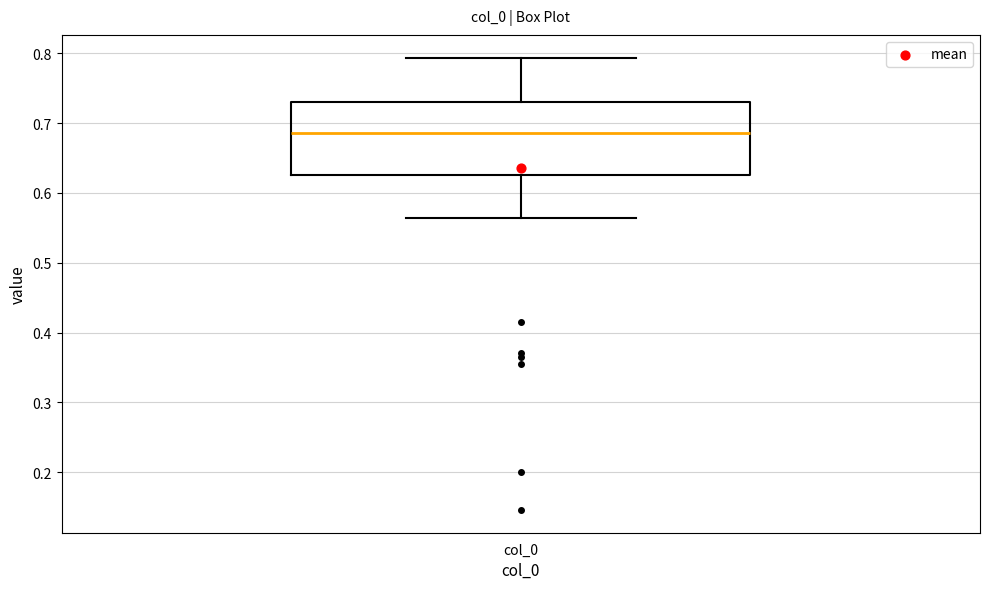

Transcribe this box plot: give where the median line is, the range the box spans, and where the two whiskers end, as read against the y-axis. The values are not printed on the chart, so give them approximately, as read against the axis.

median 0.69, box 0.63 to 0.73, whiskers 0.56 to 0.79